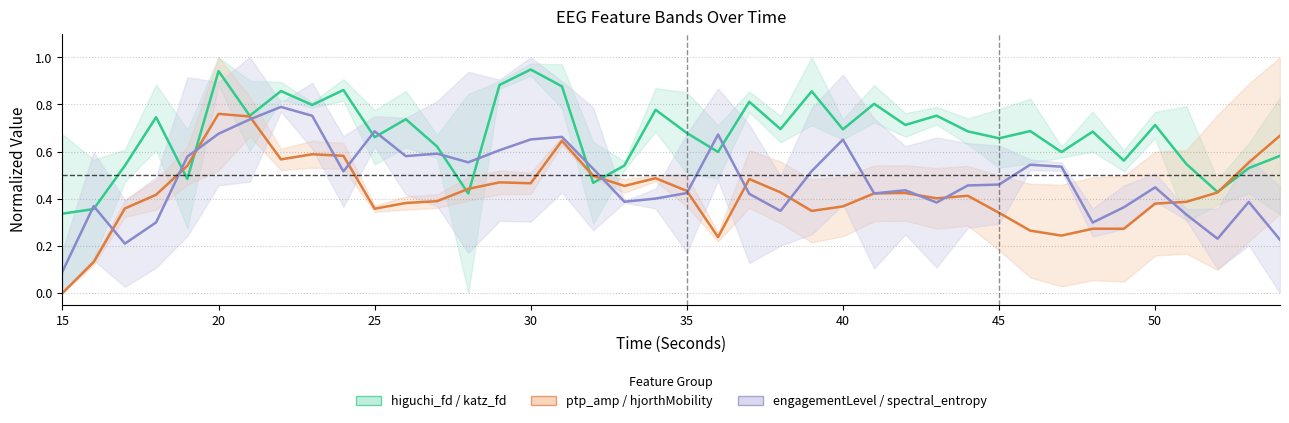

Rank the series by their maximum value, from highest to lowest.

higuchi_fd / katz_fd (normalized), engagementLevel / spectral_entropy (normalized), ptp_amp / hjorthMobility (normalized)